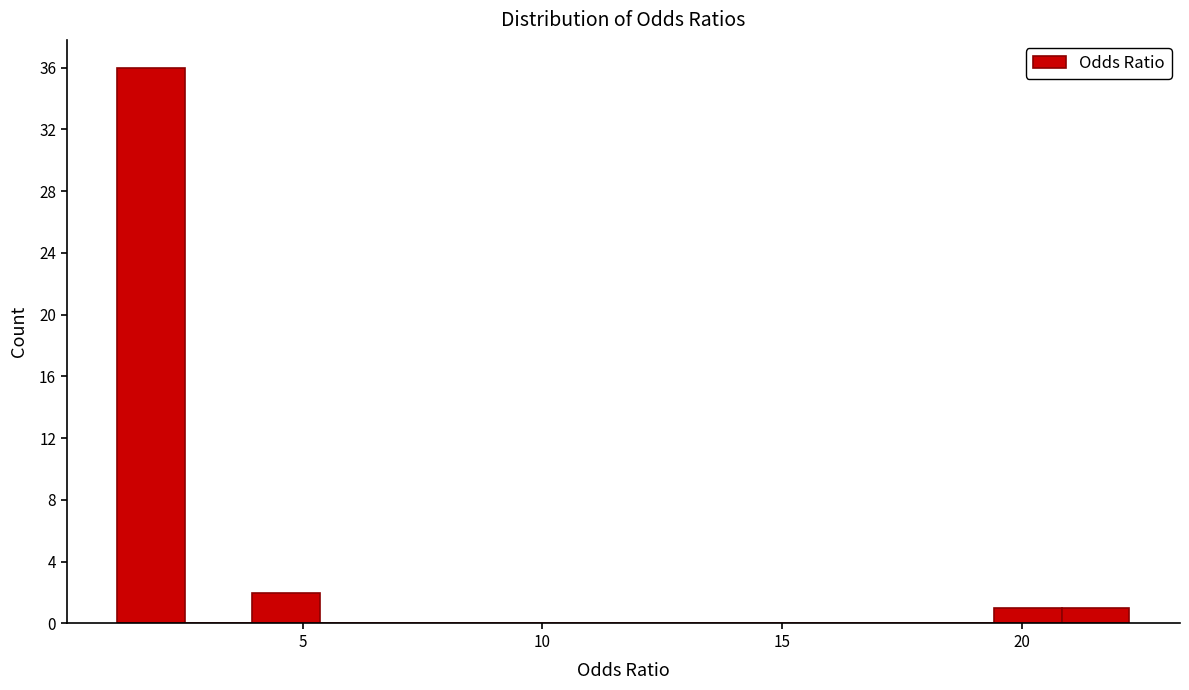

Read against the x-axis, roughly where is the centre of the tallest bar?

2.0